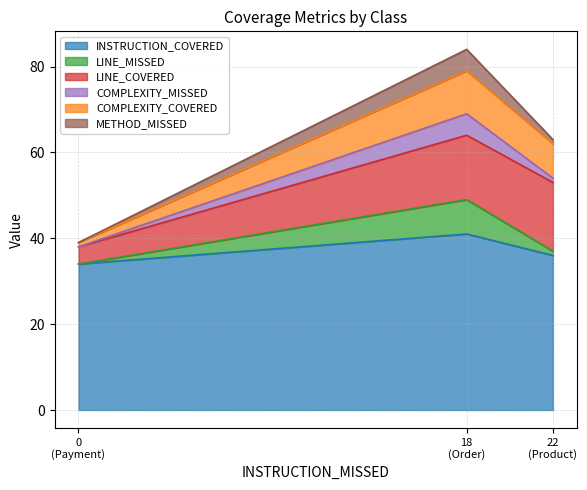

What is the difference between the COMPLEXITY_MISSED values at Payment and Order?

5